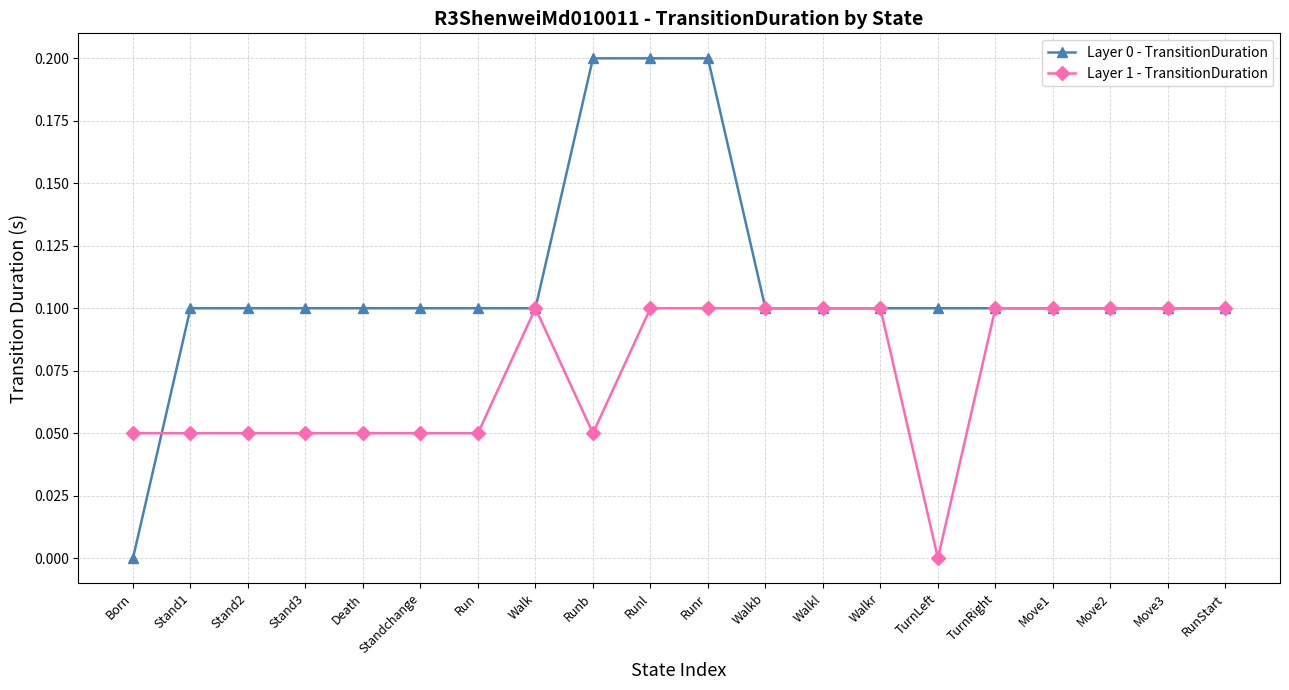

What is the label of the 17th point from the right?

Stand3